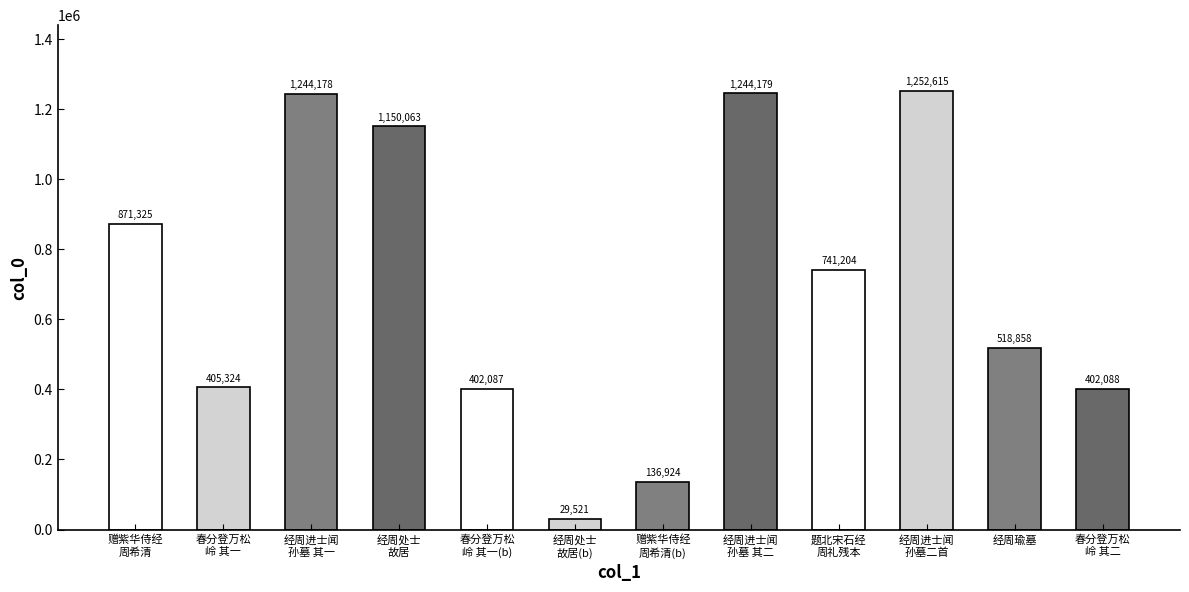

What is the maximum value shown in the chart?

1252615